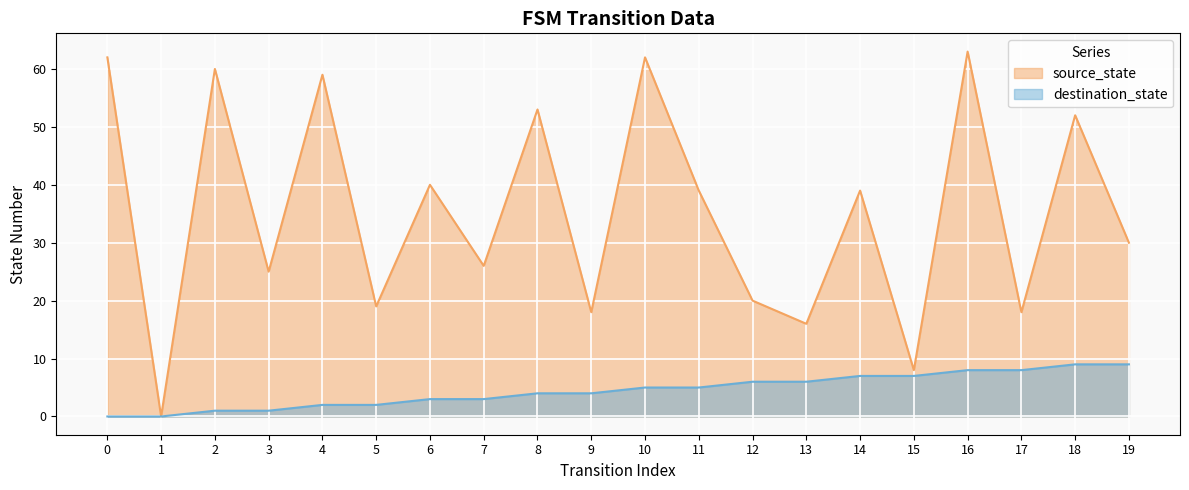

True or false: source_state has more than 1 interior local peaks.

True